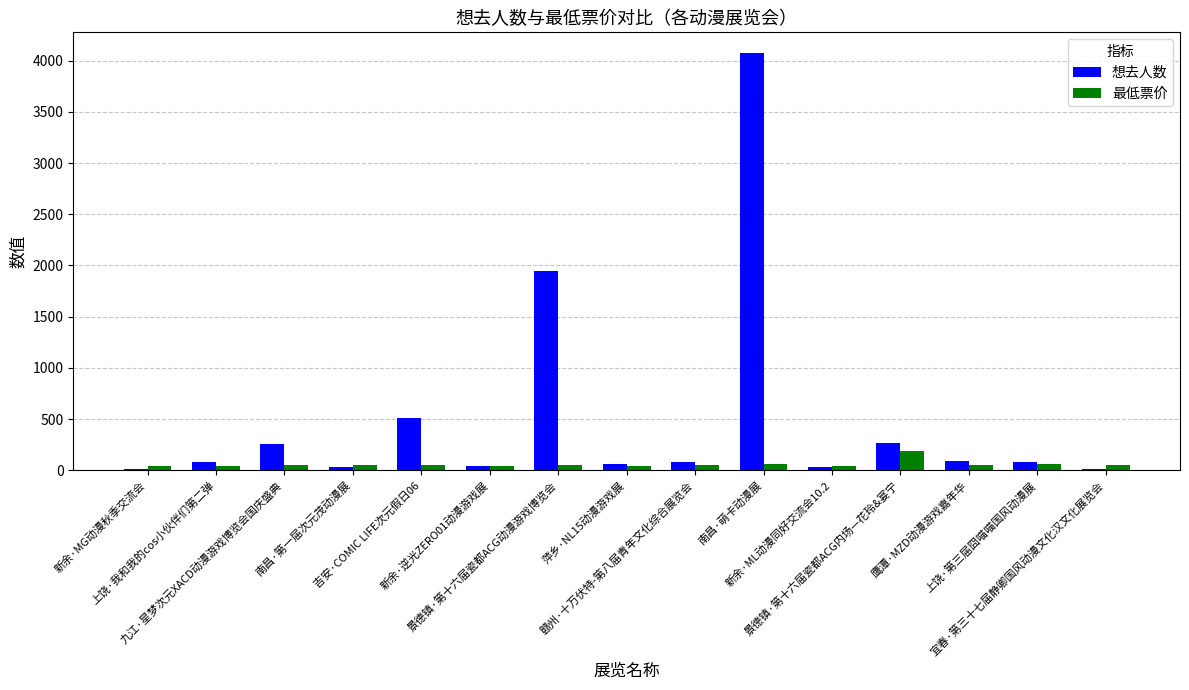

Which series has the largest range (max minus min)?

想去人数